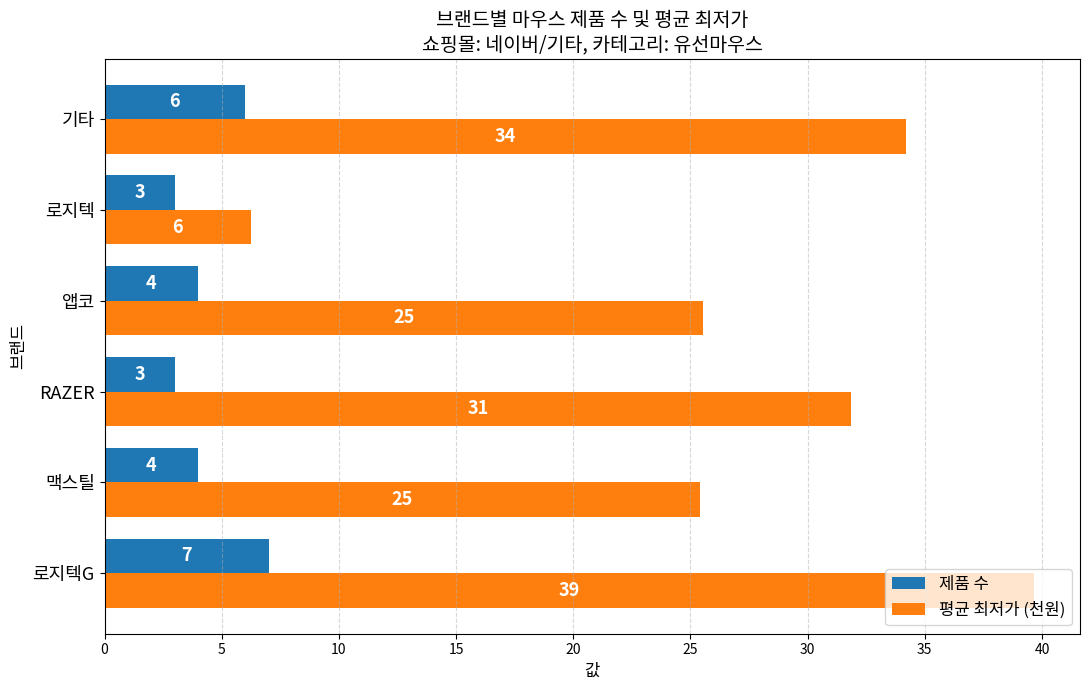

How many 제품 수 values are between 3 and 6?

5